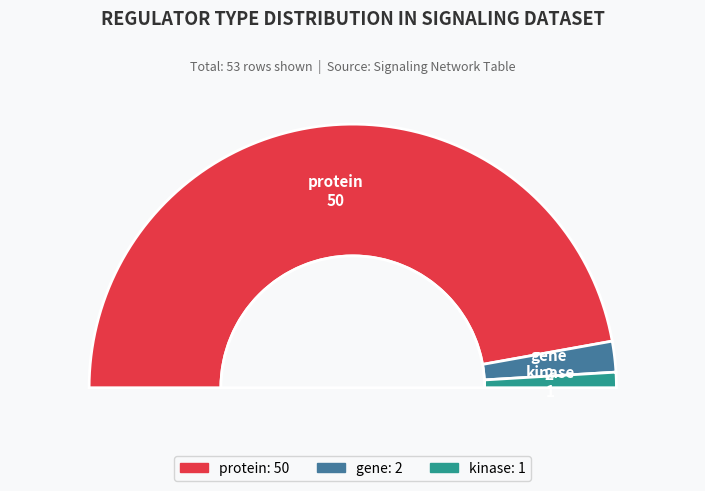

Does protein represent more than half of the total?

Yes